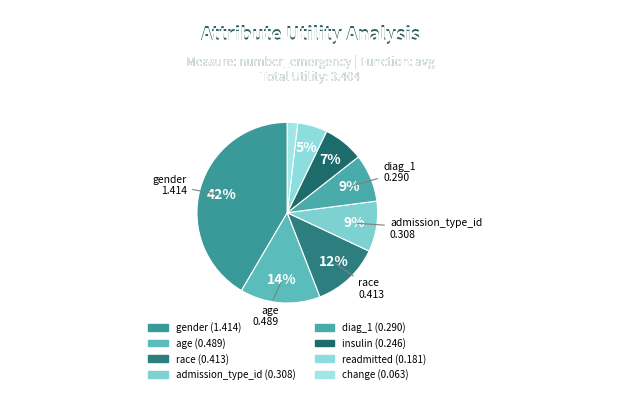

What percentage is NOT represented by admission_type_id?

91.0%